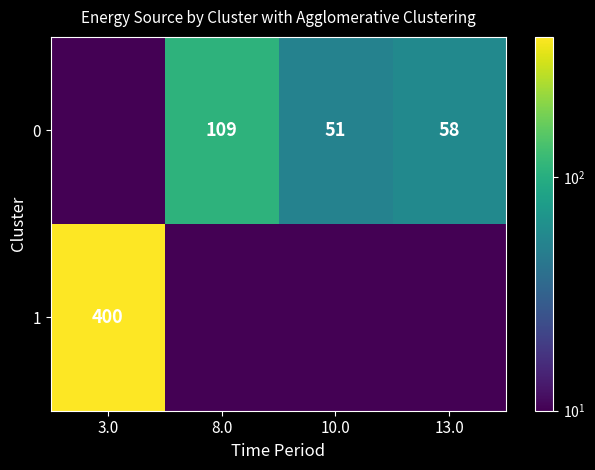

At which category does the chart reach its minimum across all series?

3.0